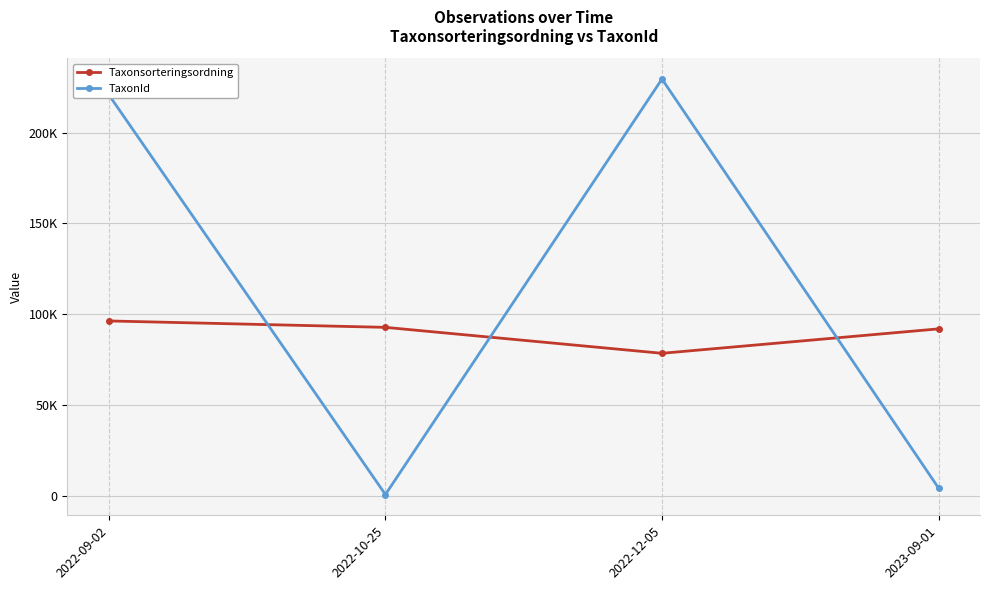

At how many categories does at least one series exceed 31354?

4